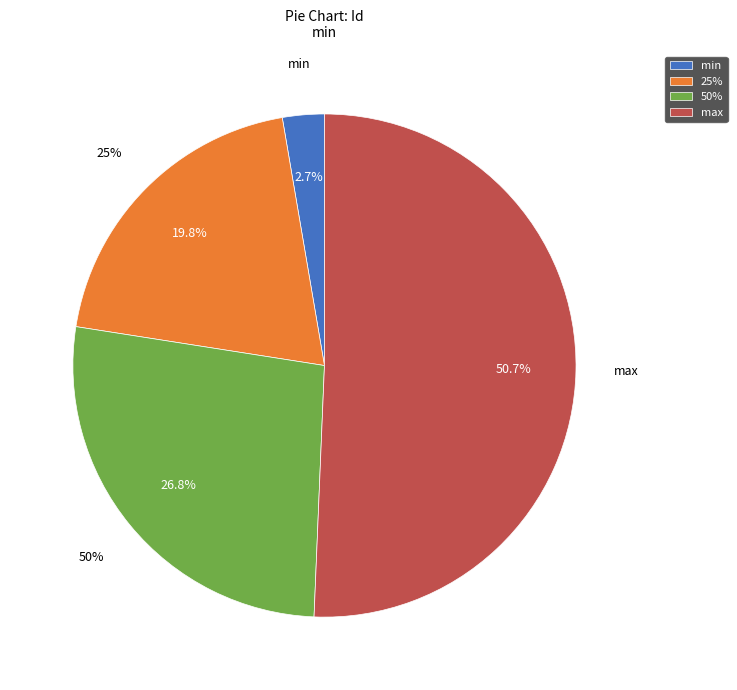

The min slice represents 10% of the pie. True or false?

False